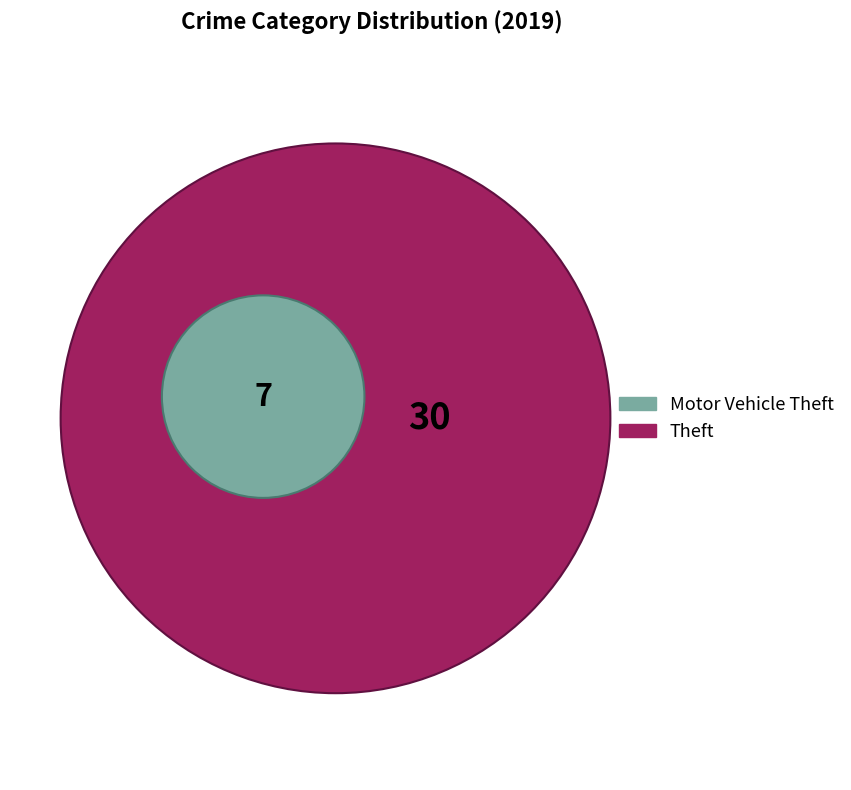

To the nearest percent, what is the combined percentage of Motor Vehicle Theft and Theft?

61%